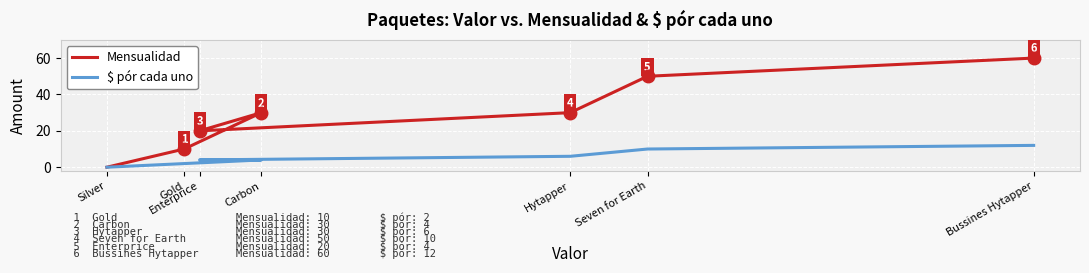

What is the label of the 5th point from the right?

Carbon